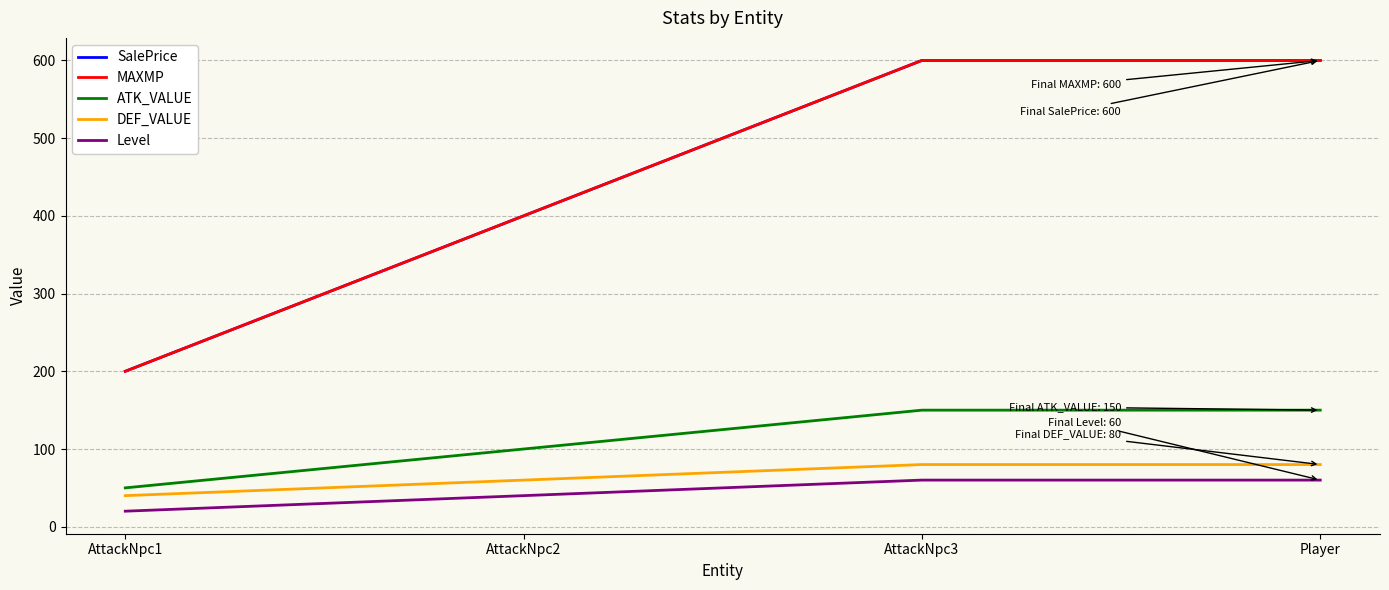

Does the chart have visible grid lines?

Yes